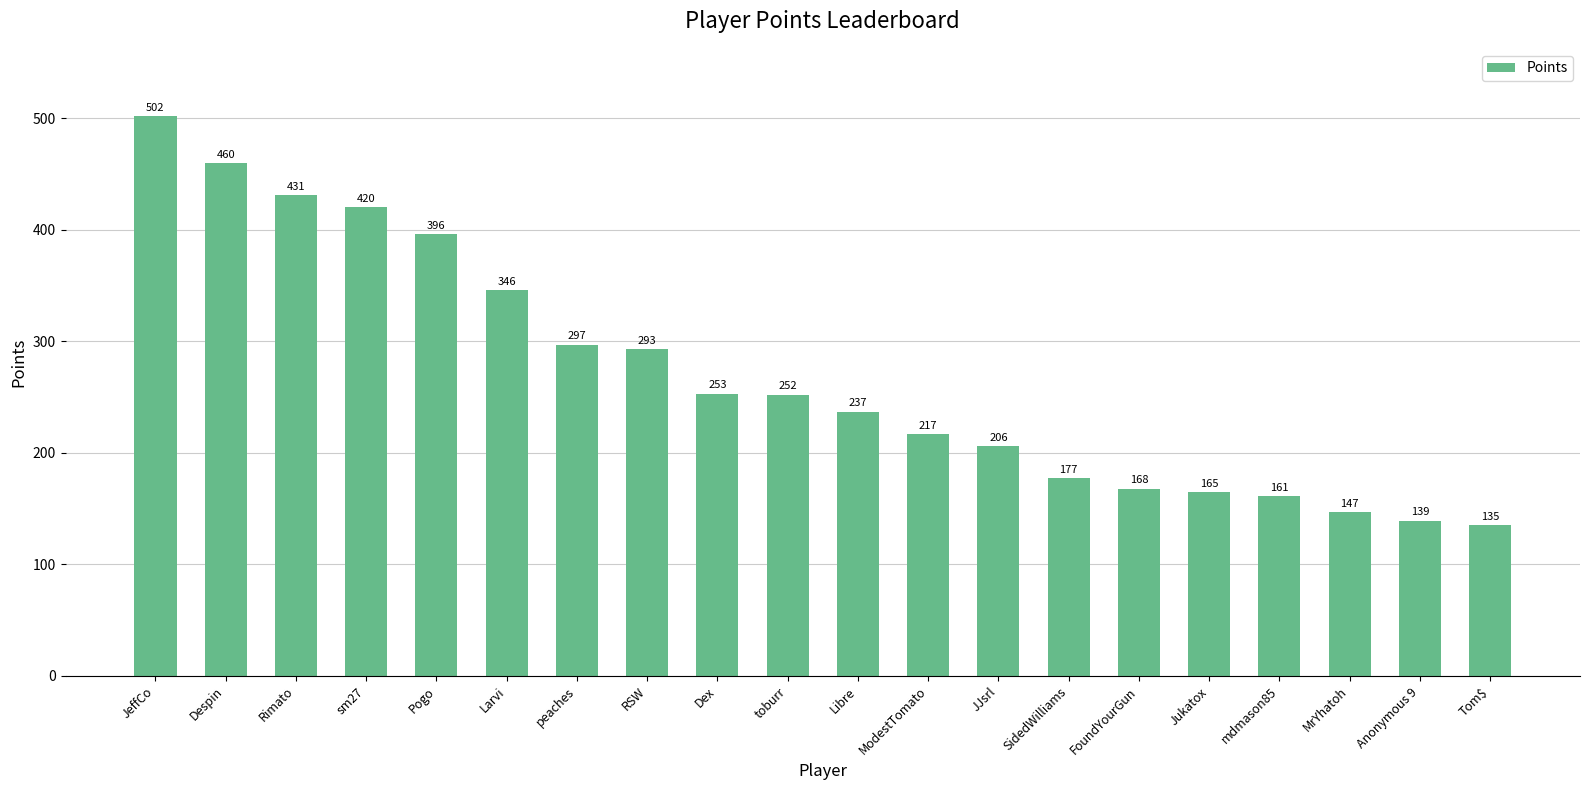

What is the smallest value displayed?

135